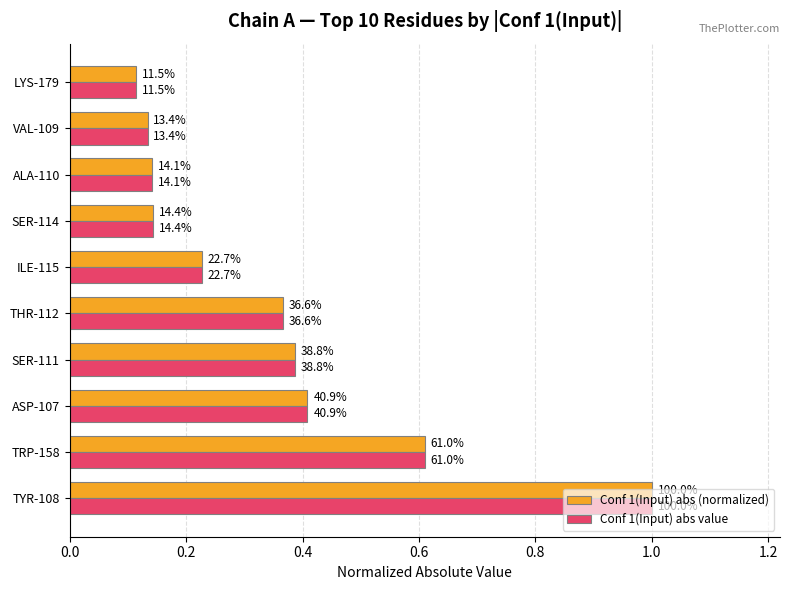

What is the value of the Conf 1(Input) abs value bar at the 9th from the left?

0.1